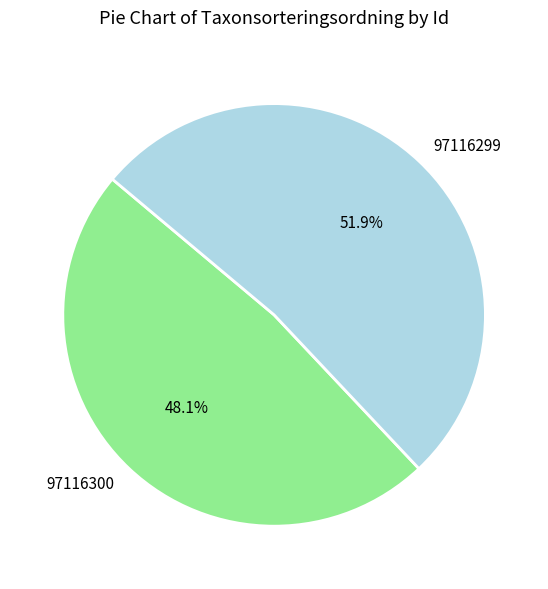

Does 97116299 represent more than half of the total?

Yes